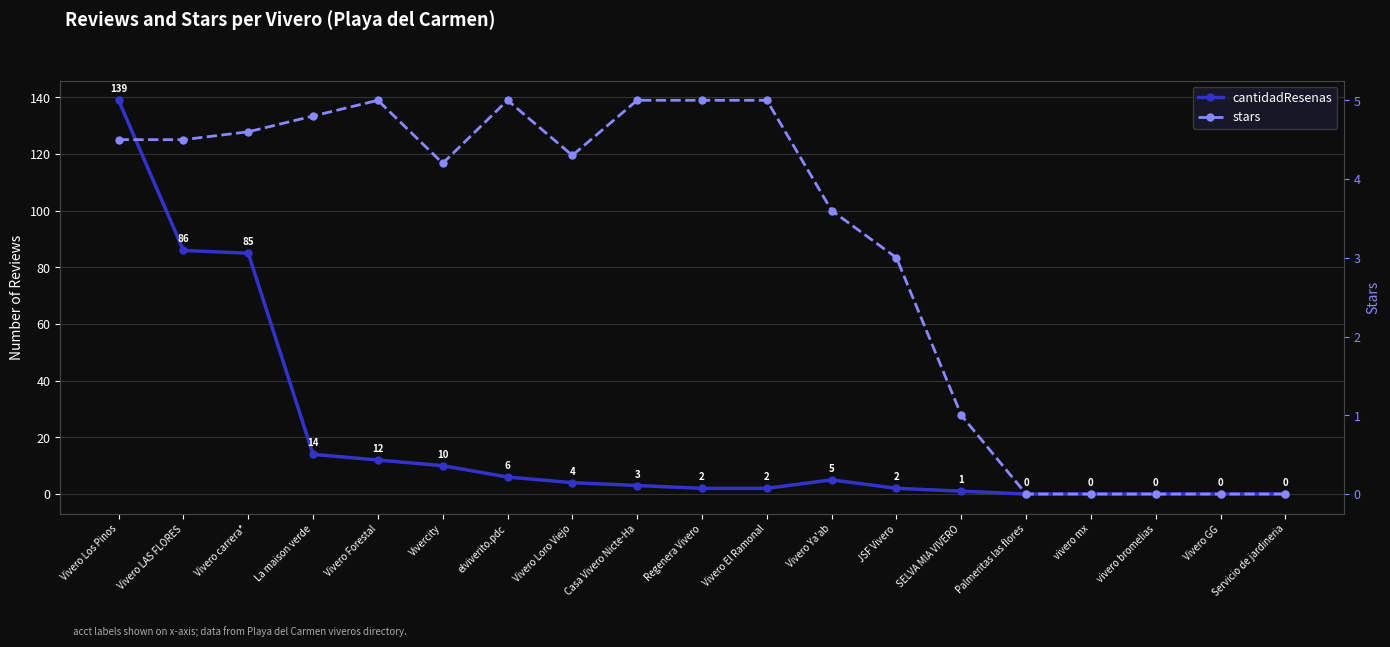

Which series ends up on top after the final intersection of stars and cantidadResenas?

stars